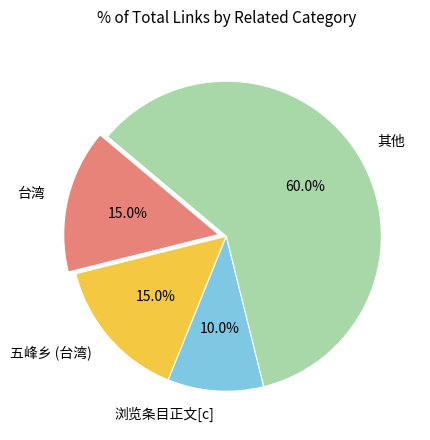

How many segments does this pie chart have?

4